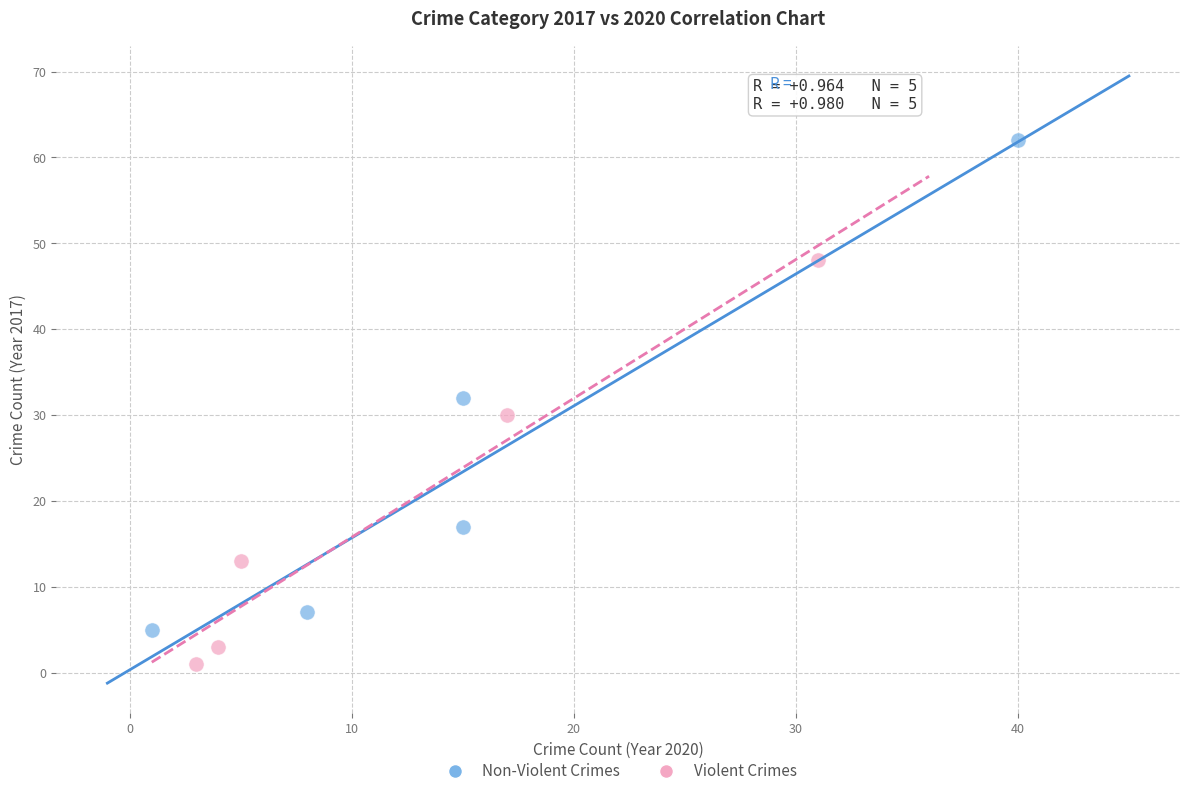

Which series has the largest Y range (max minus min)?

Non-Violent Crimes